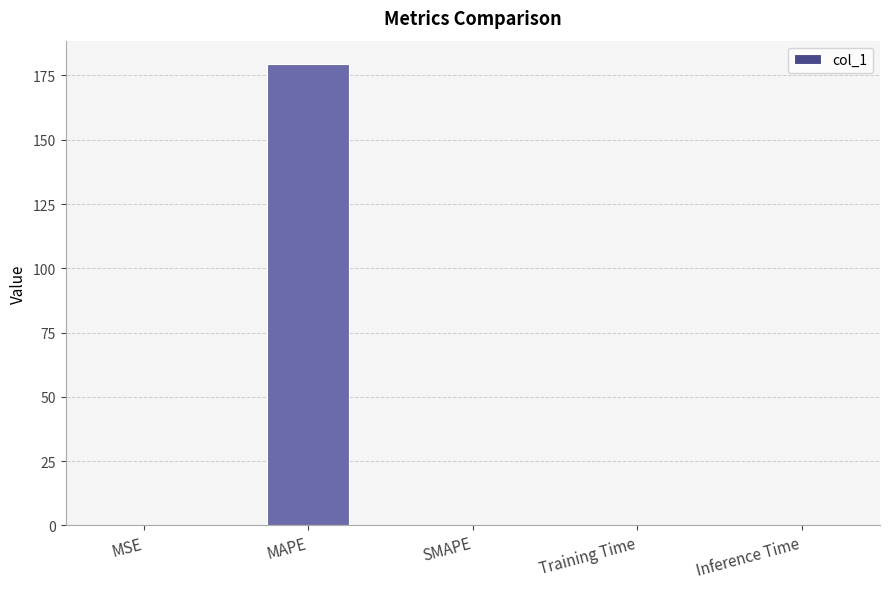

How many series are shown in this chart?

1